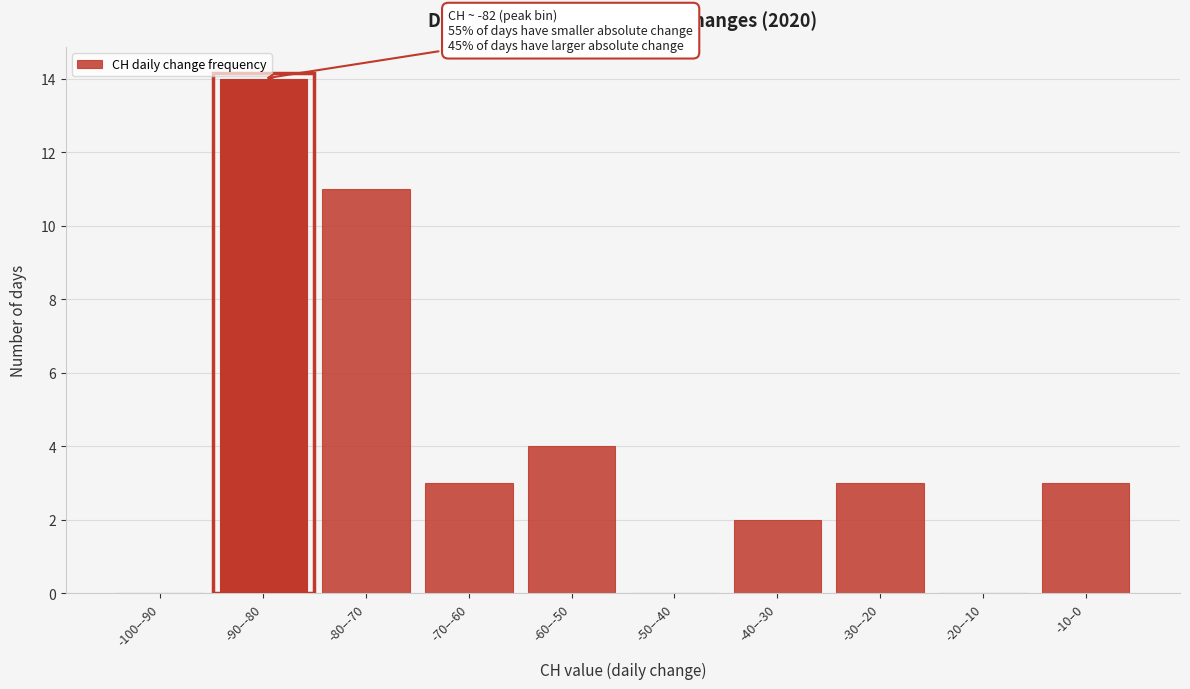

Reading left to right, list all the values displayed in this chart.

-100–-90=0	-90–-80=14	-80–-70=11	-70–-60=3	-60–-50=4	-50–-40=0	-40–-30=2	-30–-20=3	-20–-10=0	-10–0=3